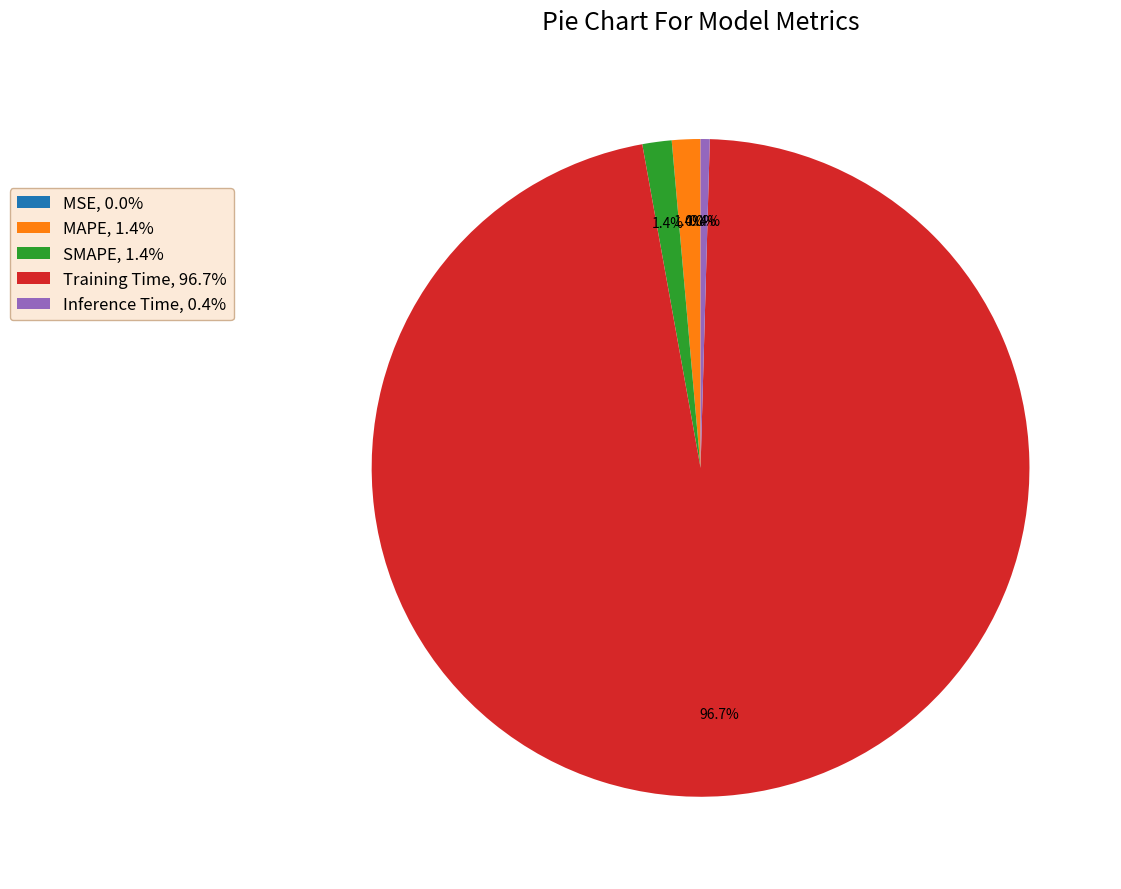

Does MAPE, 1.4% account for over 50% of the chart?

No